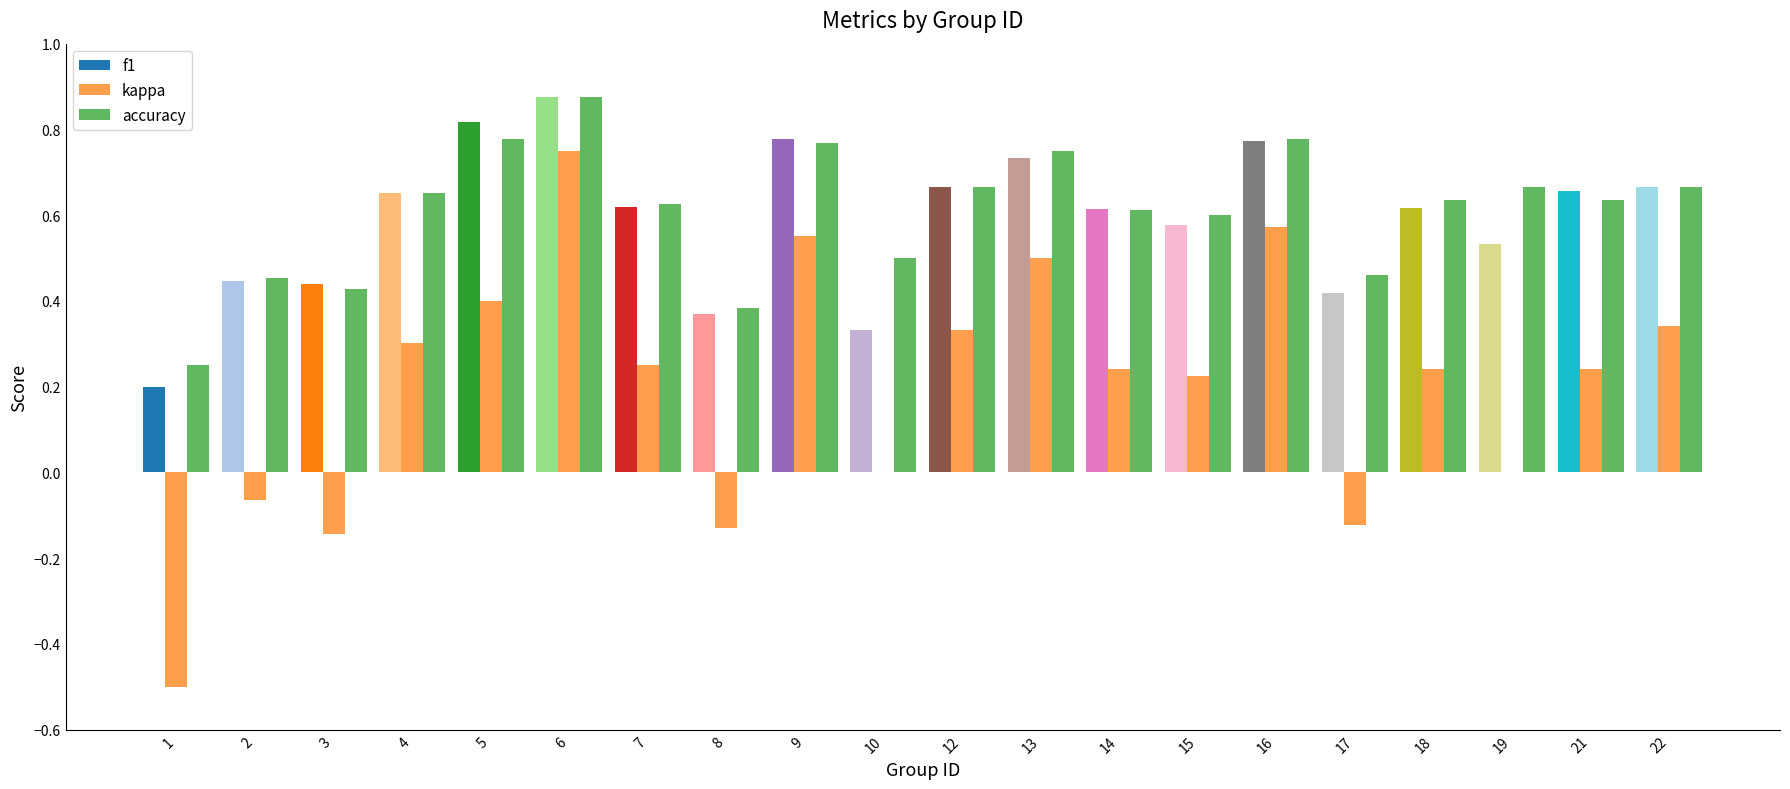

How many data points does each series have?

20